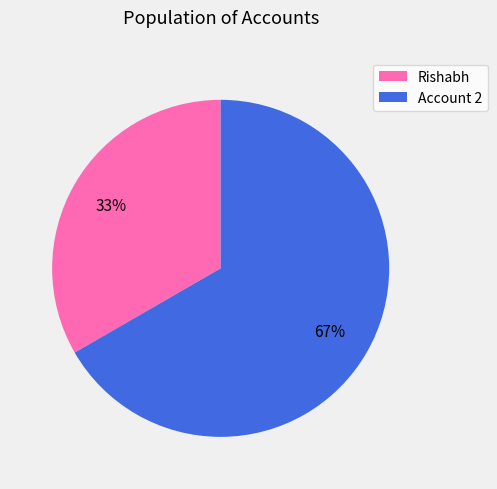

Do Account 2 and Rishabh together represent more than half of the pie?

Yes